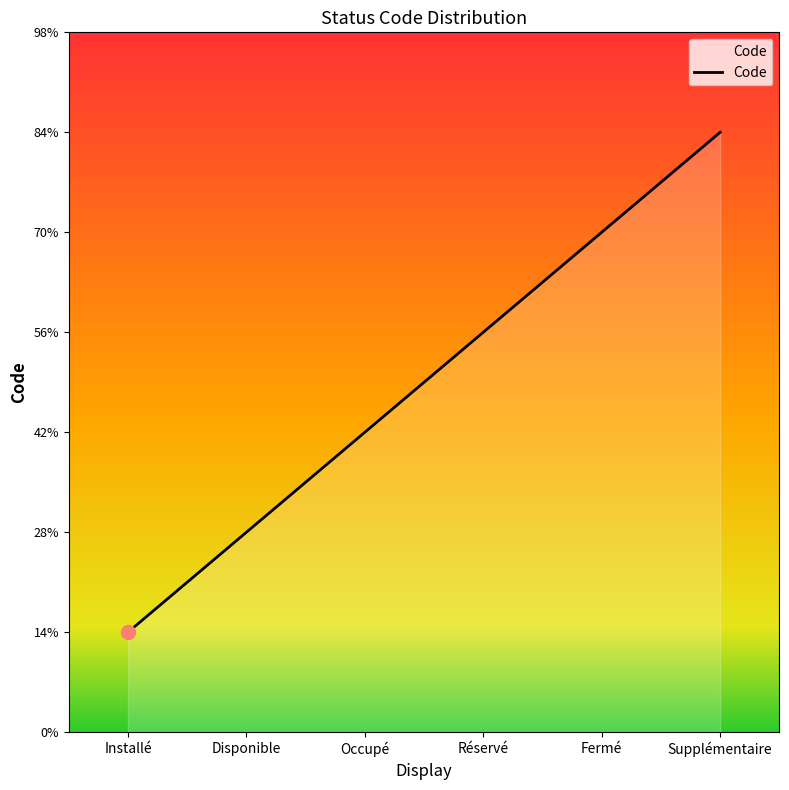

What is the label of the 4th point from the right?

Occupé